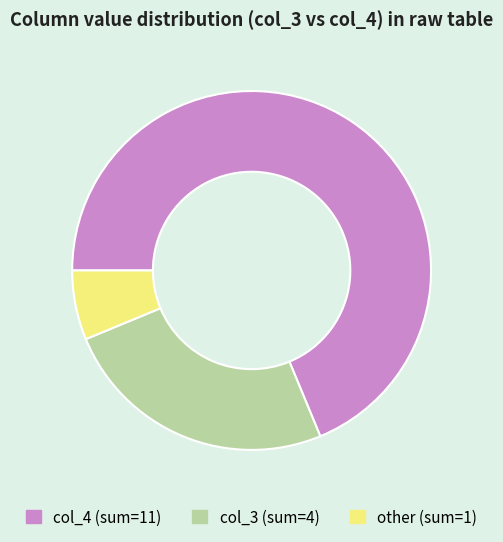

Between col_3 (sum=4) and col_4 (sum=11), which is larger?

col_4 (sum=11)